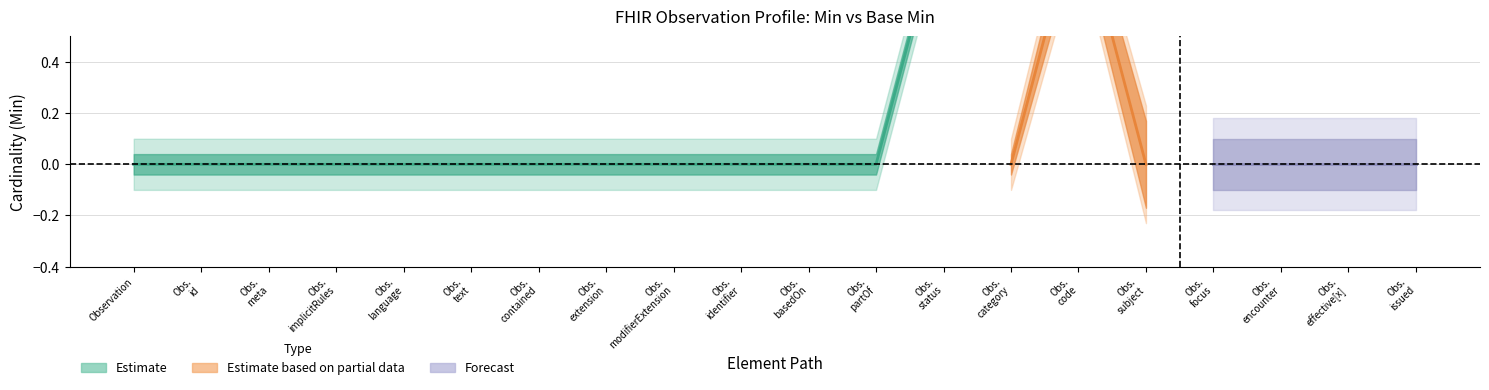

Does the chart have visible grid lines?

Yes